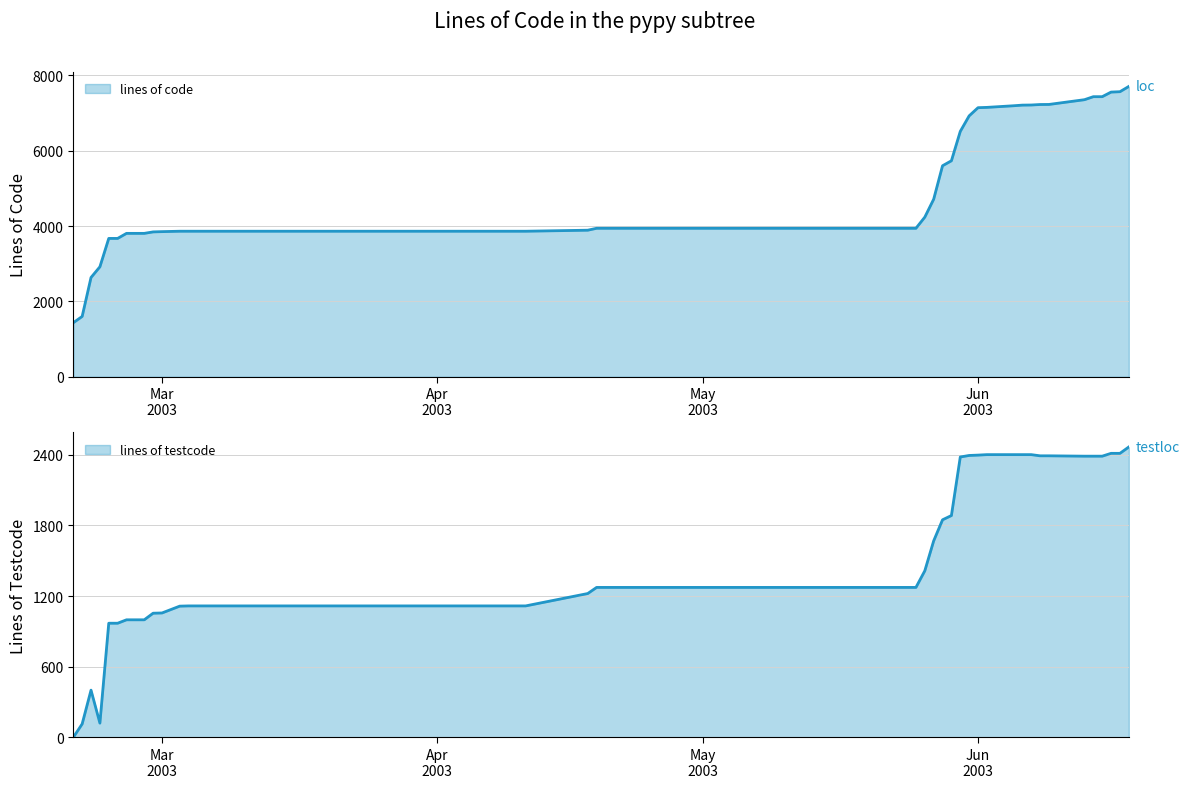

Reading right to left, list all the values displayed in this chart.

lines_of_code: 7708	7568	7558	7436	7436	7356	7230	7228	7215	7212	7195	7152	7144	6927	6515	5735	5603	4714	4239	3943	3943	3943	3892	3865	3865	3865	3865	3865	3854	3847	3808	3808	3808	3674	3674	2921	2637	1603	1436
lines_of_testcode: 2465	2411	2411	2387	2387	2387	2390	2390	2400	2400	2400	2400	2396	2393	2380	1883	1847	1668	1414	1273	1273	1273	1221	1116	1116	1116	1116	1114	1056	1054	998	998	998	969	969	121	401	114	0